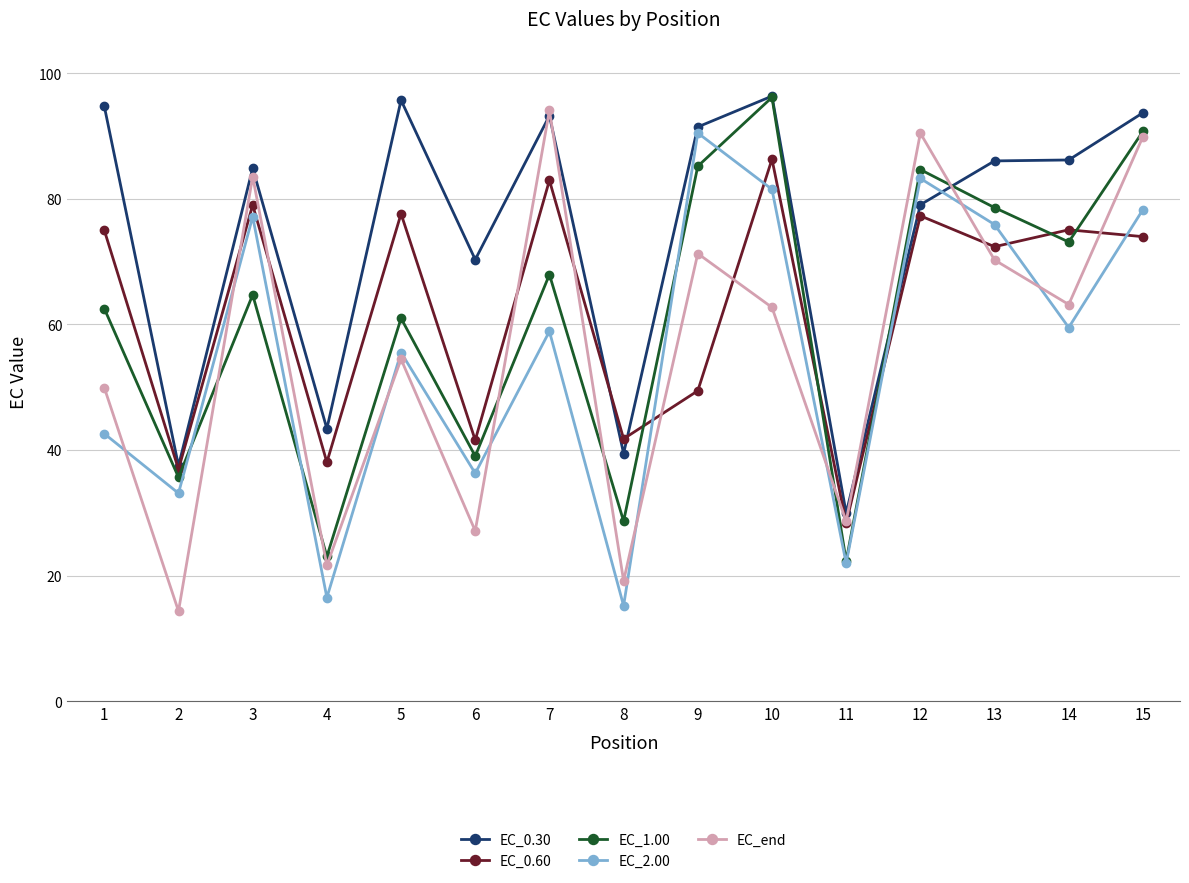

The value of EC_0.60 at 9 is 81.5. True or false?

False